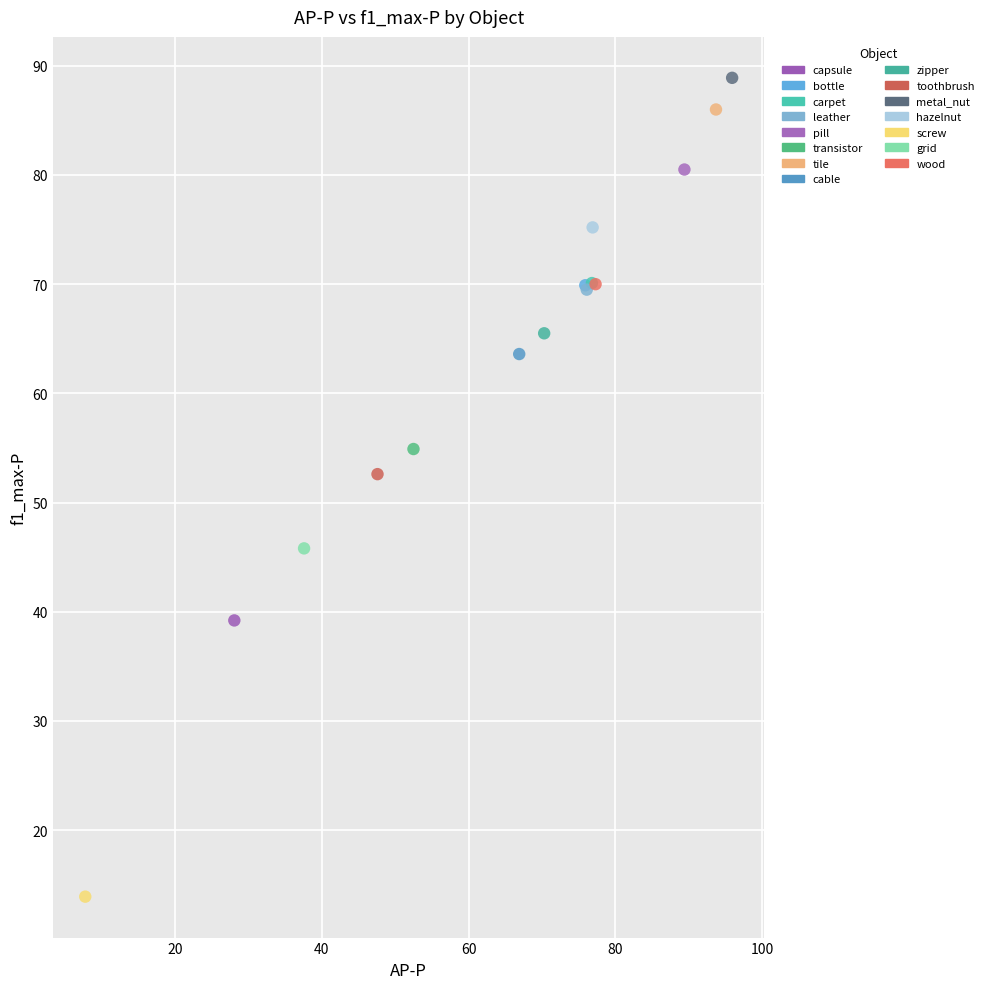

What are all the series names shown in the legend?

capsule, bottle, carpet, leather, pill, transistor, tile, cable, zipper, toothbrush, metal_nut, hazelnut, screw, grid, wood